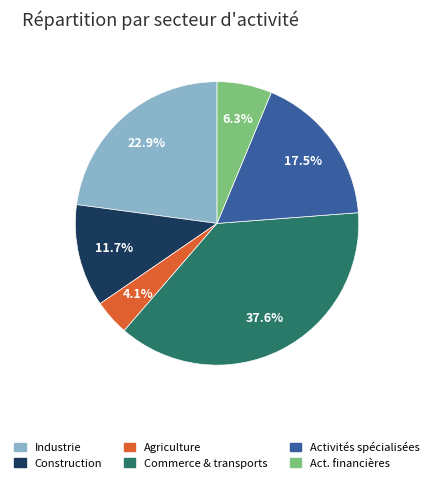

Is there a majority slice in this chart?

No